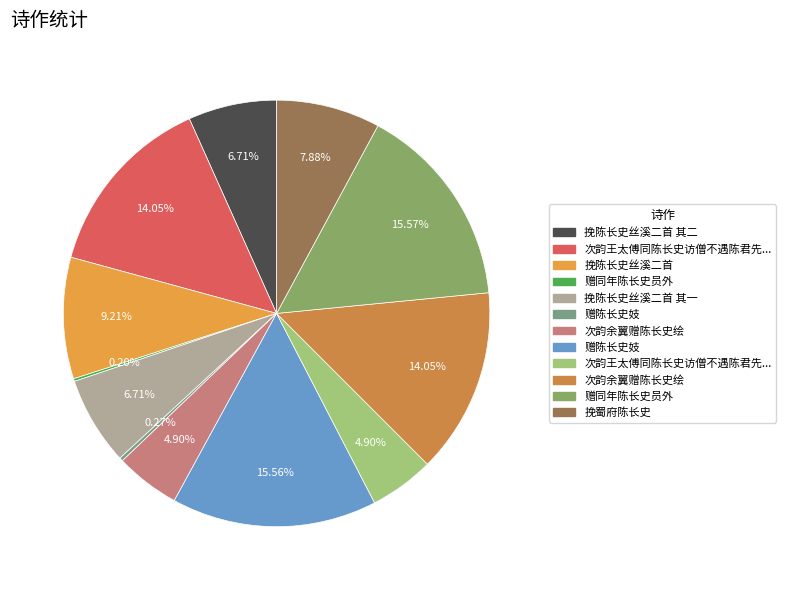

Count the number of slices in the pie.

12